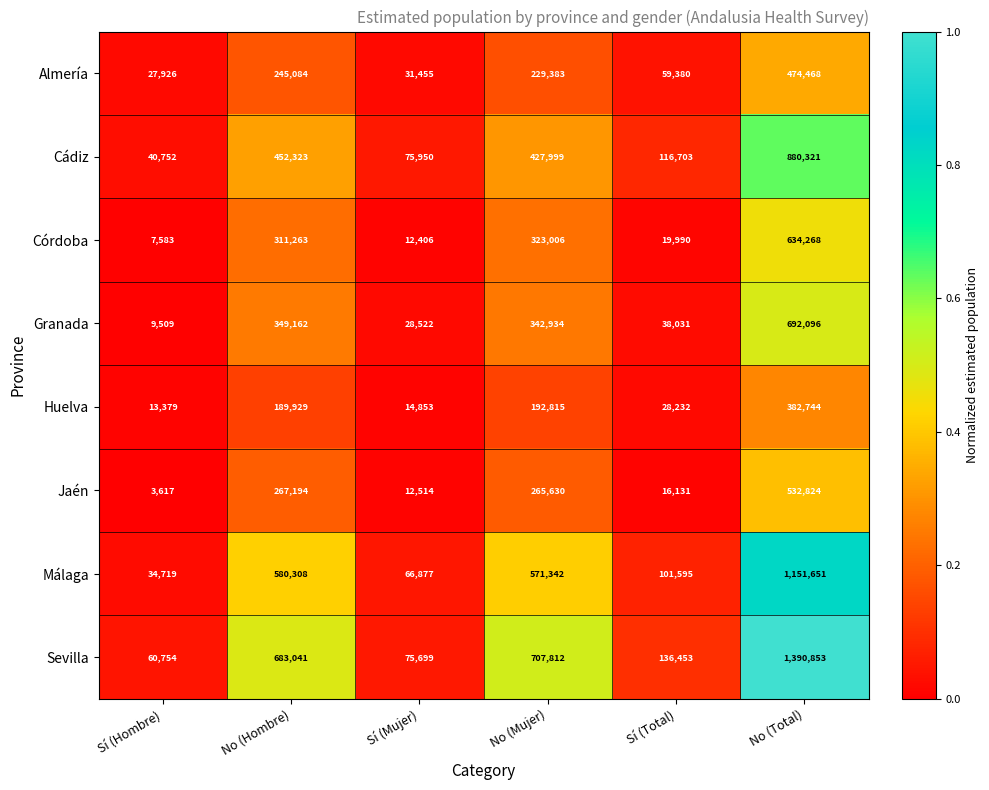

At which category is the sum across all series the highest?

No (Total)